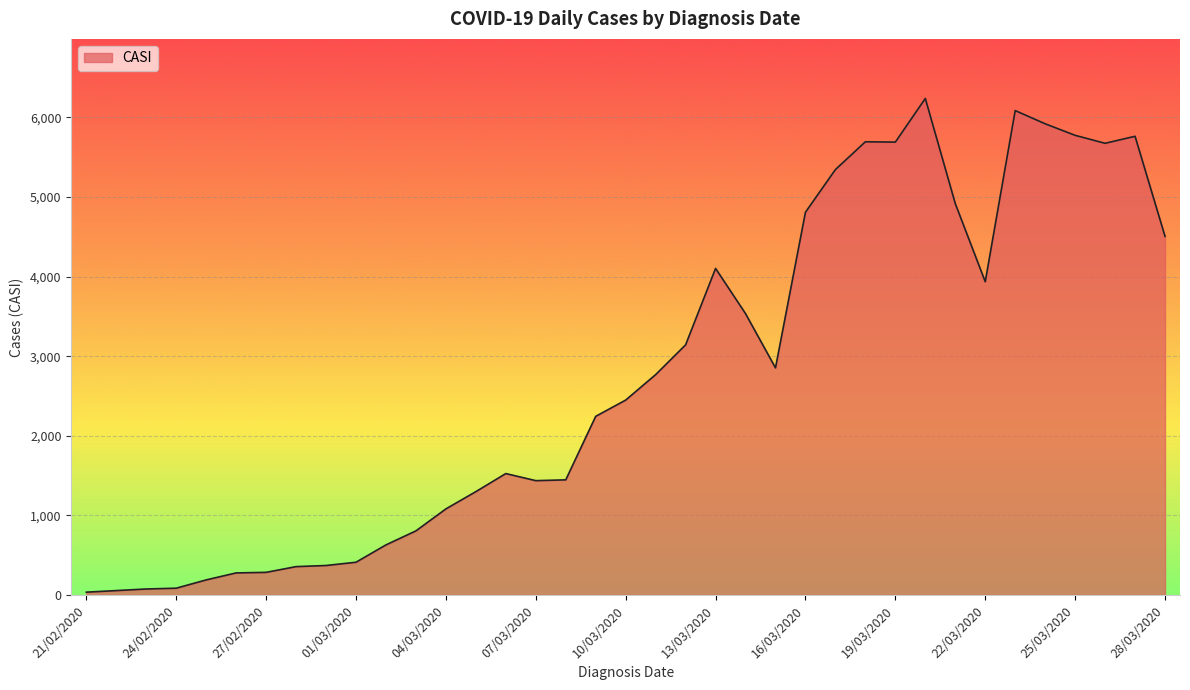

What is the minimum value shown in the chart?

36